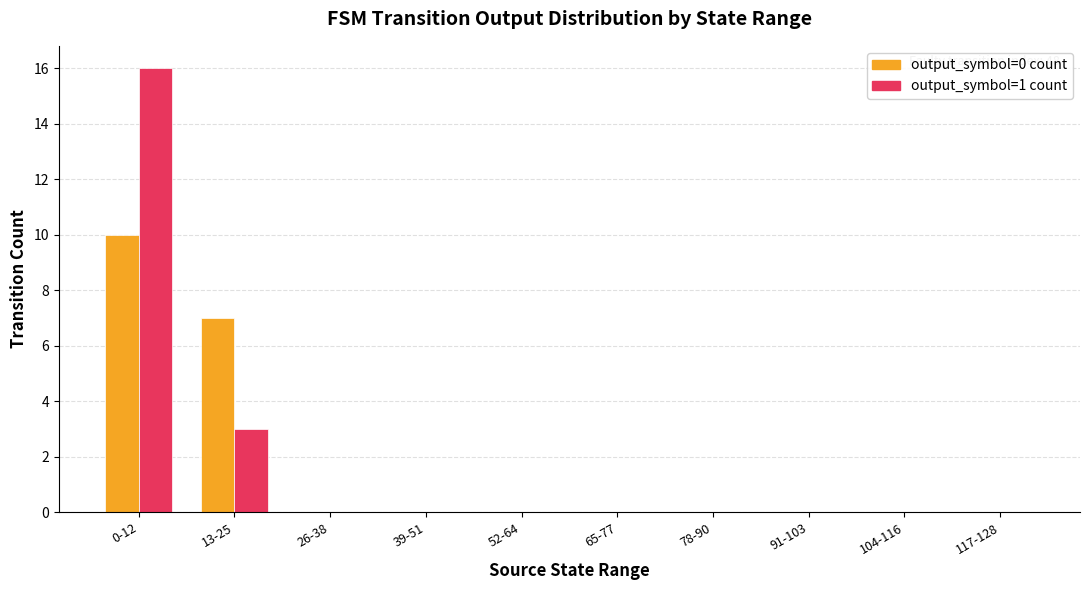

How many distinct data groups are displayed?

2